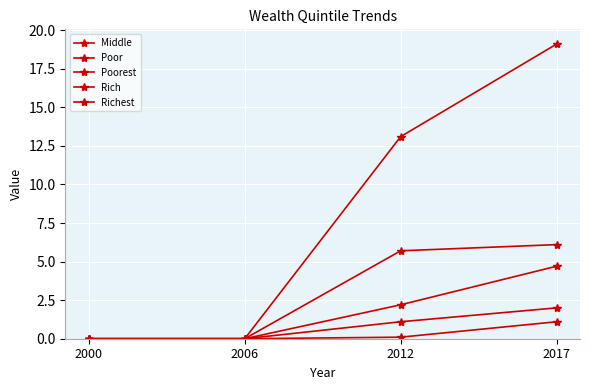

How many data points in Middle are less than 2?

2